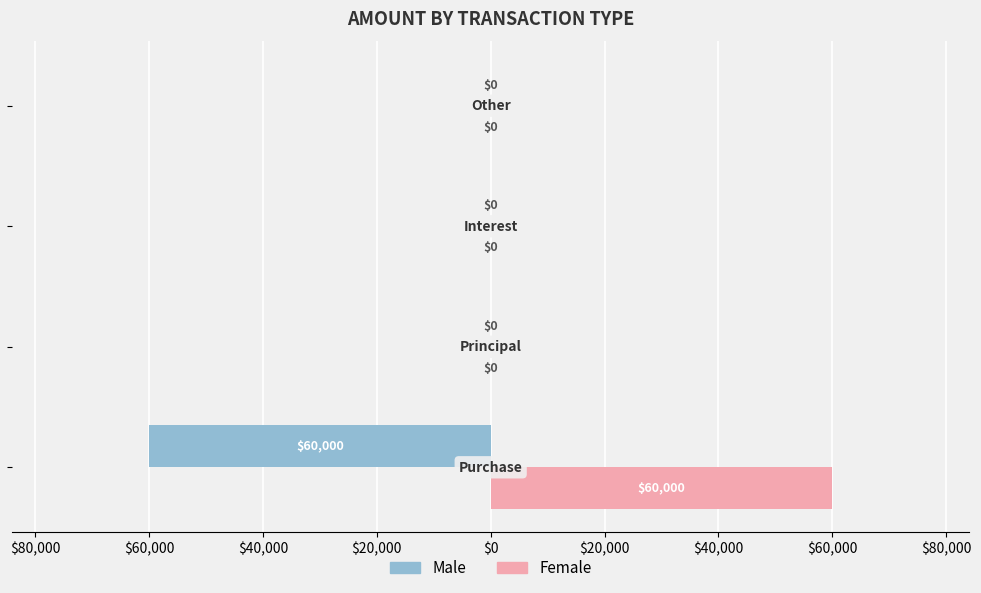

What are all the series names shown in the legend?

Male, Female